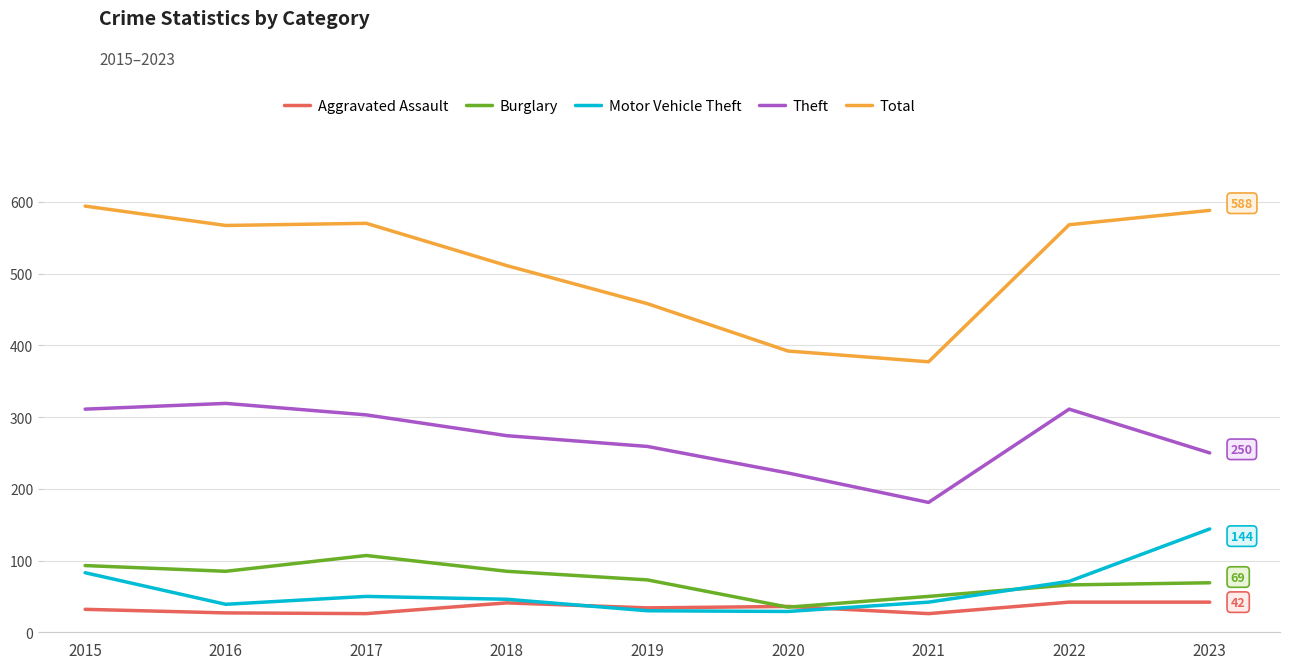

Which series changed the most between 2017 and 2023?

Motor Vehicle Theft